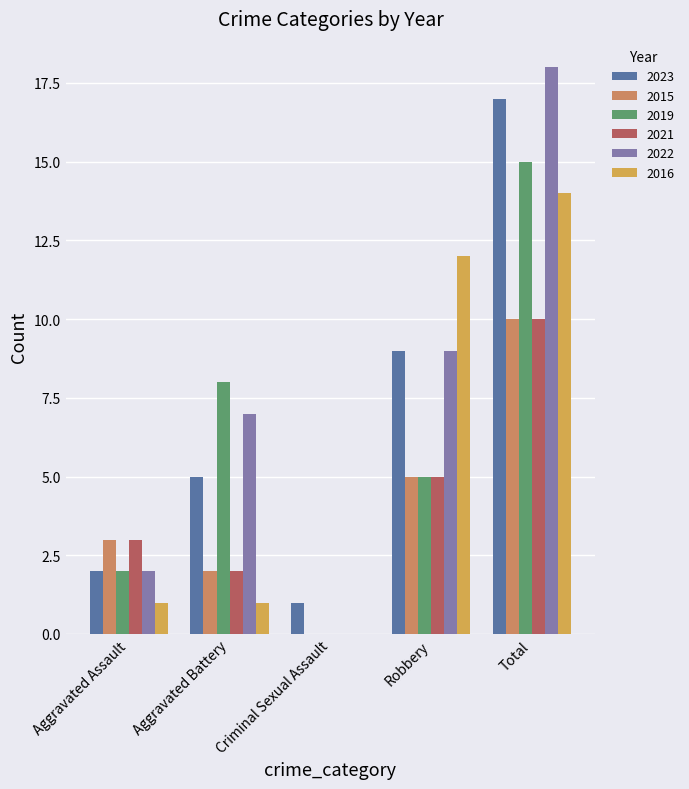

Reading left to right, extract all data points from this chart.

2023: Aggravated Assault=2	Aggravated Battery=5	Criminal Sexual Assault=1	Robbery=9	Total=17
2015: Aggravated Assault=3	Aggravated Battery=2	Criminal Sexual Assault=0	Robbery=5	Total=10
2019: Aggravated Assault=2	Aggravated Battery=8	Criminal Sexual Assault=0	Robbery=5	Total=15
2021: Aggravated Assault=3	Aggravated Battery=2	Criminal Sexual Assault=0	Robbery=5	Total=10
2022: Aggravated Assault=2	Aggravated Battery=7	Criminal Sexual Assault=0	Robbery=9	Total=18
2016: Aggravated Assault=1	Aggravated Battery=1	Criminal Sexual Assault=0	Robbery=12	Total=14